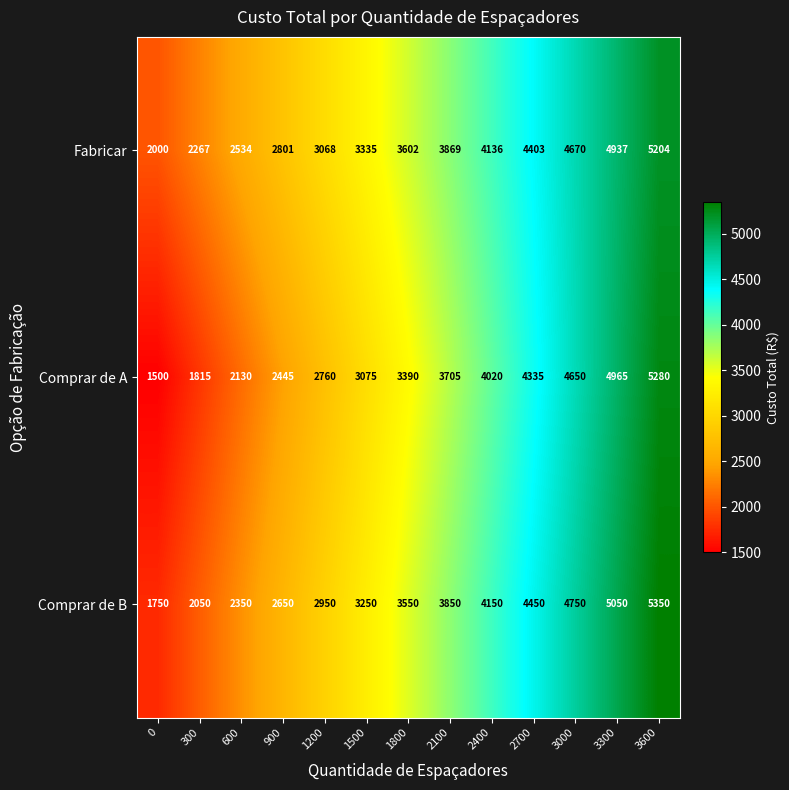

What is the spread (max minus min) of values at 3300?

113